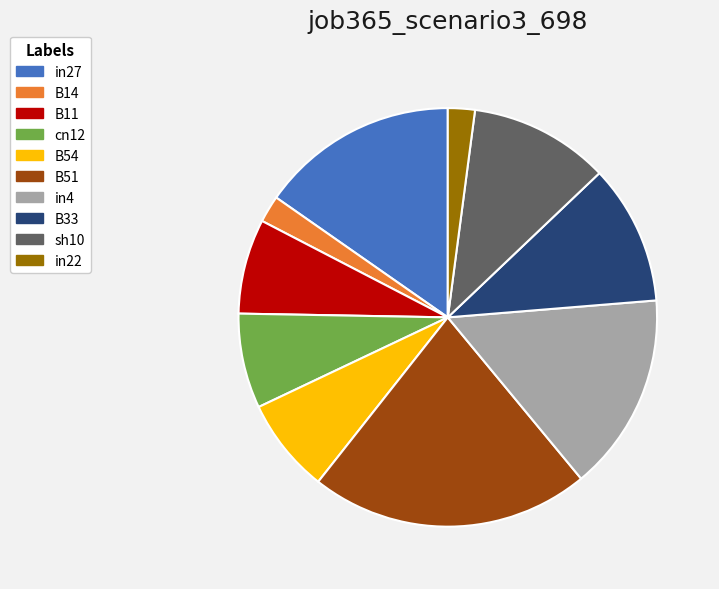

True or false: B54 accounts for 7% of the total.

True